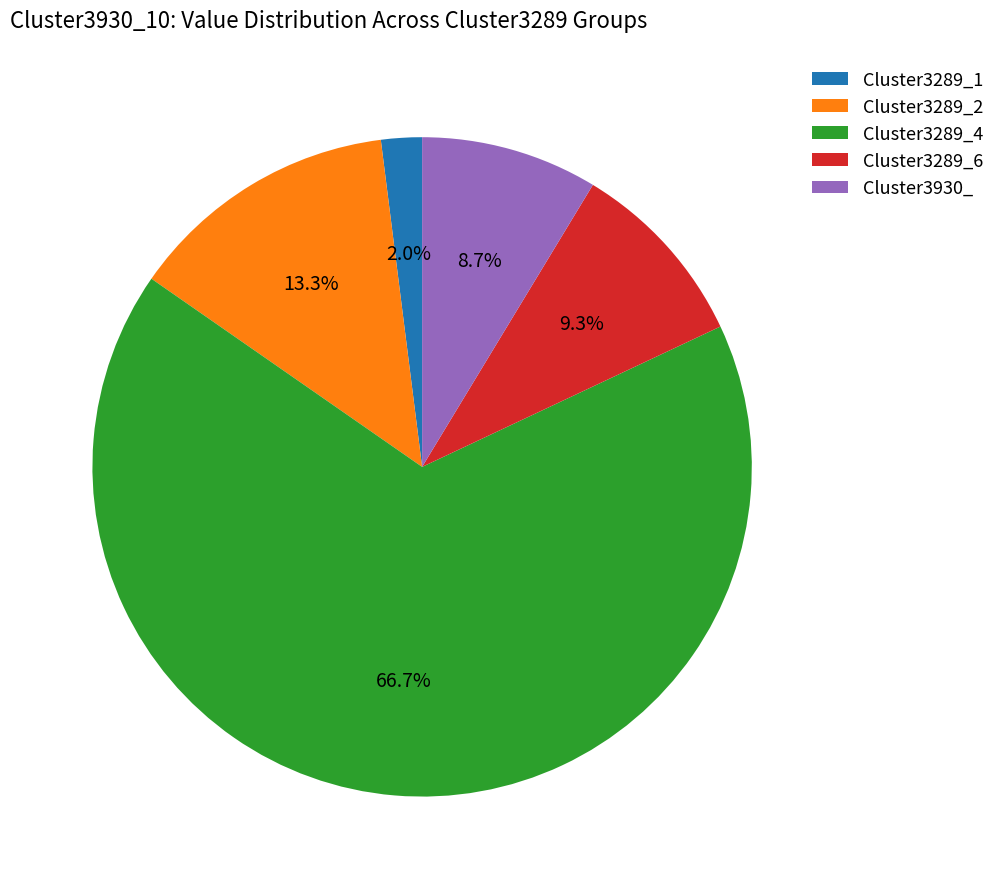

True or false: Cluster3289_6 accounts for 16% of the total.

False